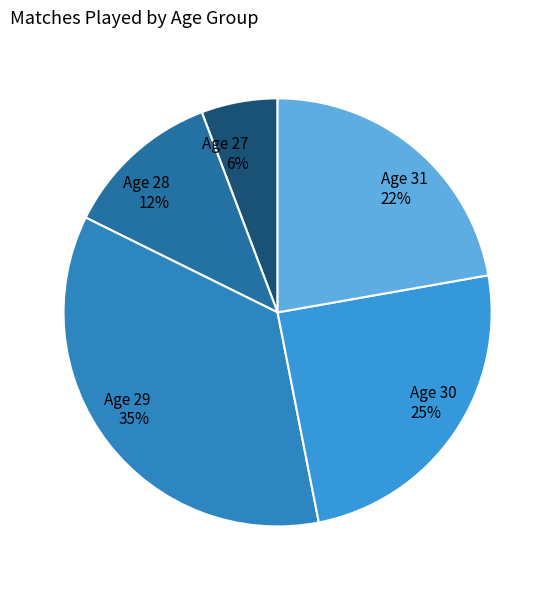

Is it true that Age 30 25% is 39% of the pie?

False